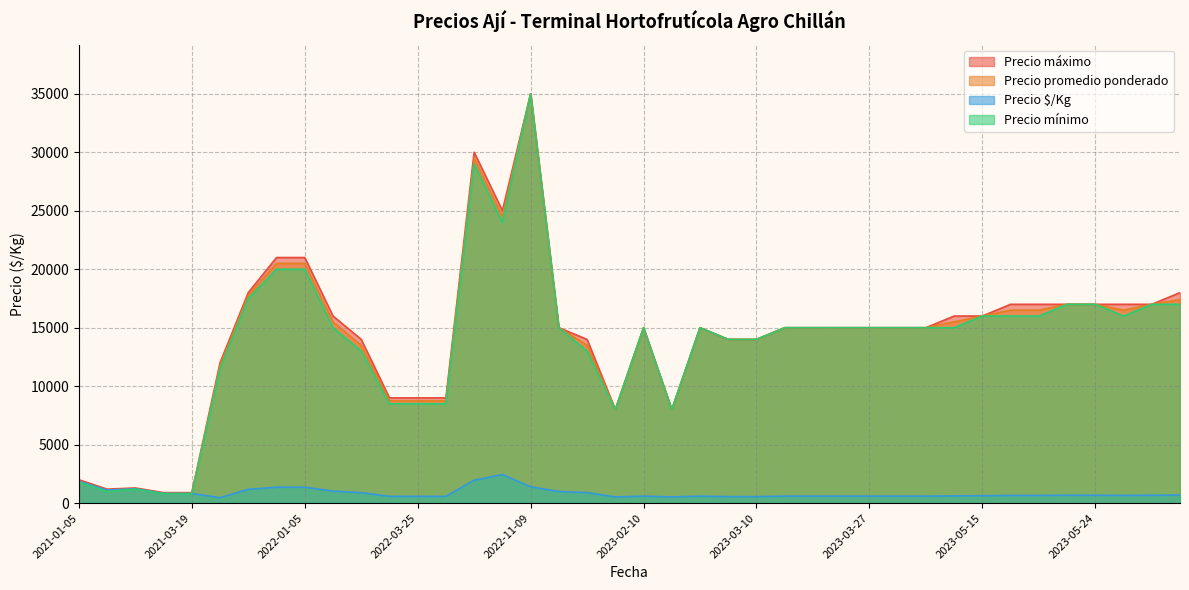

How many lines are shown in the chart?

4